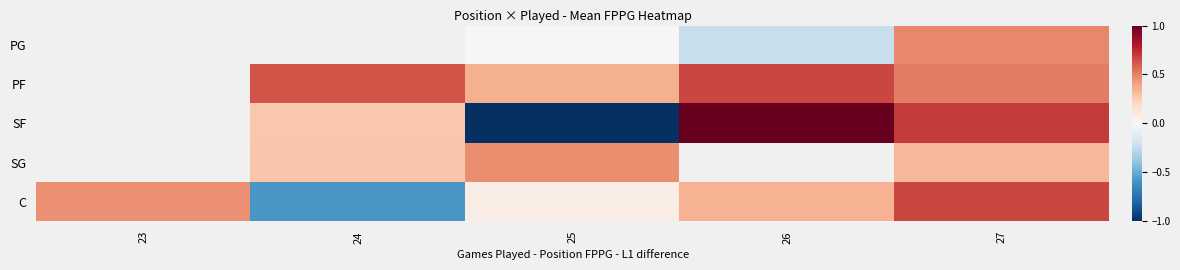

What is the difference between the C values at 27 and 25?

0.6